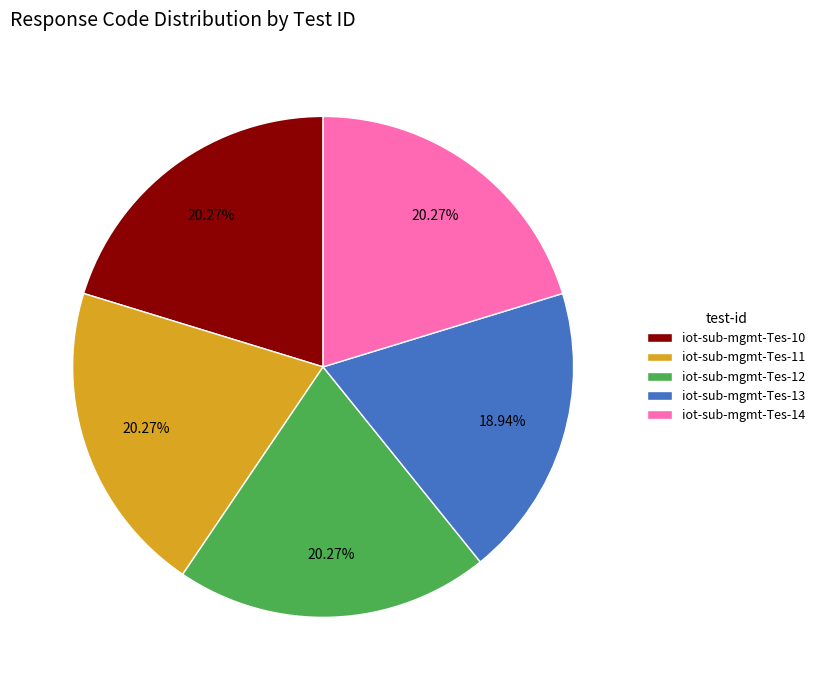

How much of the chart is everything except iot-sub-mgmt-Tes-12?

79.7%